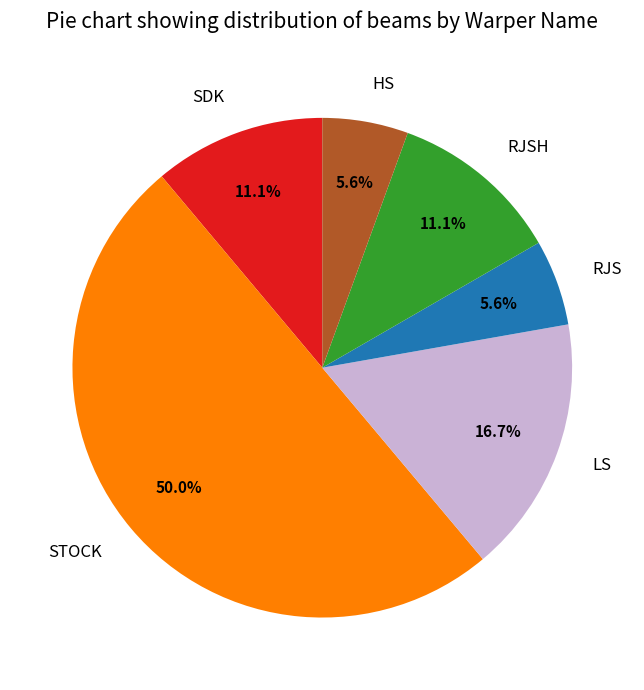

Which slice is the largest?

STOCK